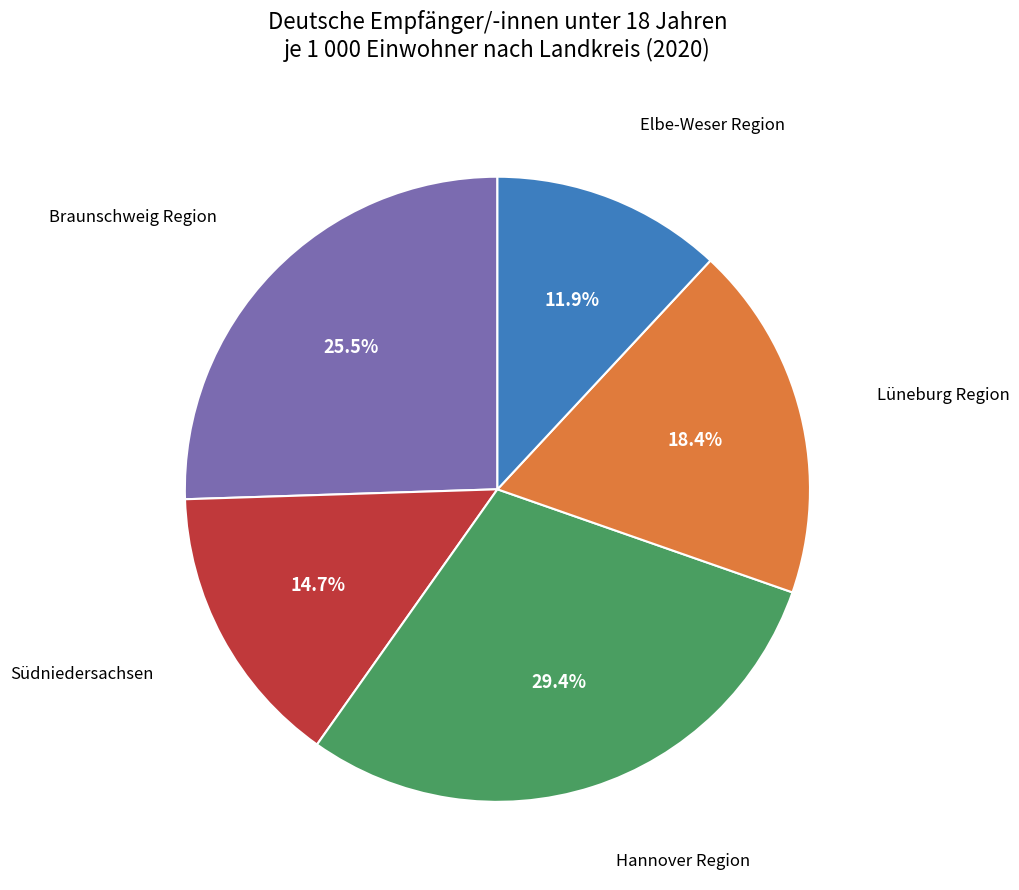

Does any single category account for the majority?

No